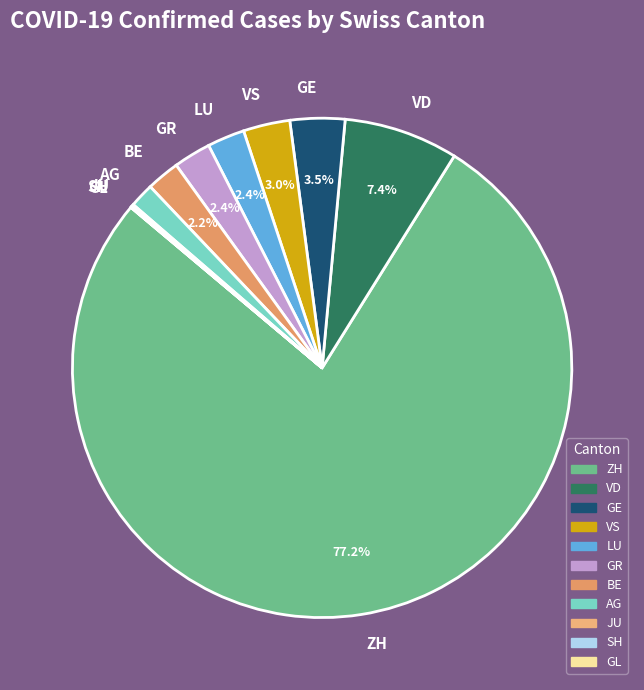

Is ZH the majority of the pie?

Yes